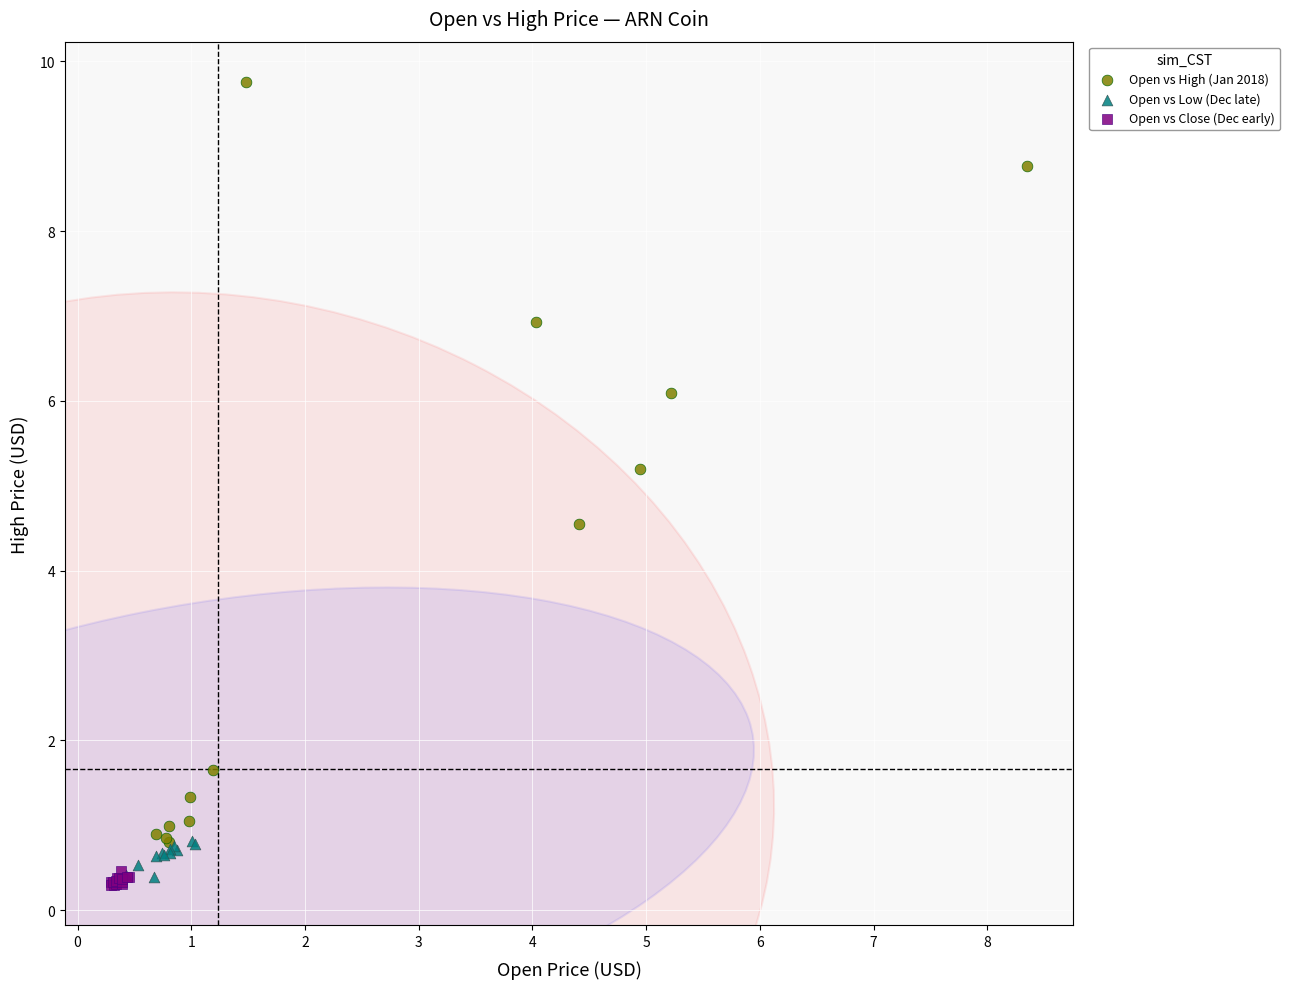

Which series has the largest Y range (max minus min)?

Open vs High (Jan 2018)